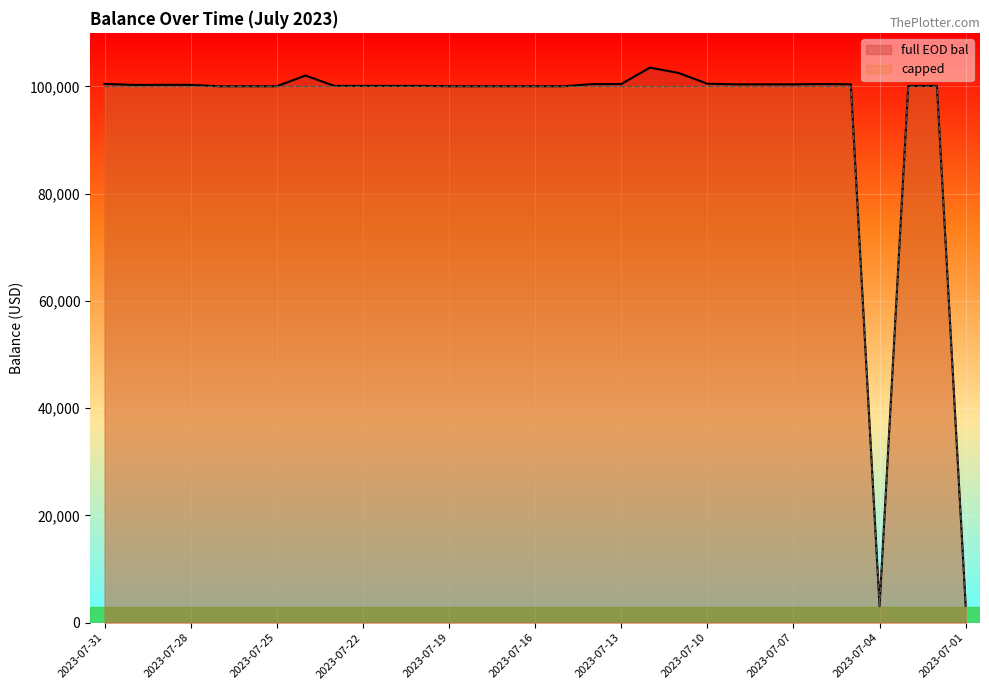

Which category has the highest value across all series?

2023-07-12